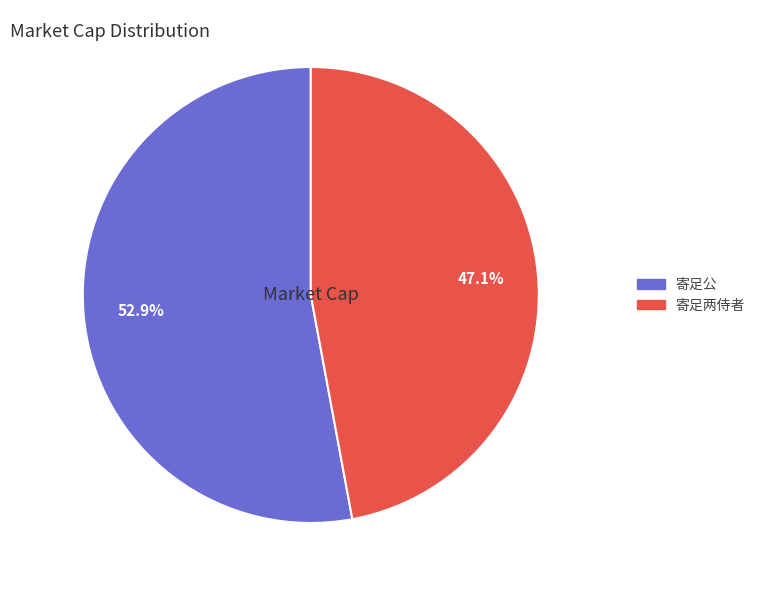

Approximately how many times larger is the value at 寄足公 compared to 寄足两侍者?

1.1